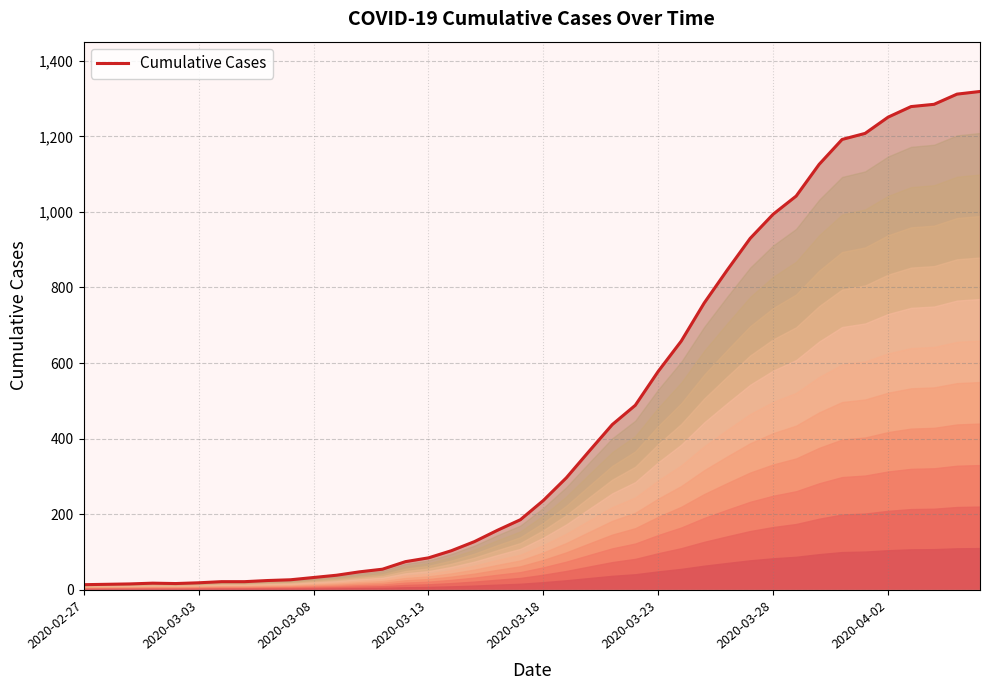

What is the change in value from 12 to 36?

+1232